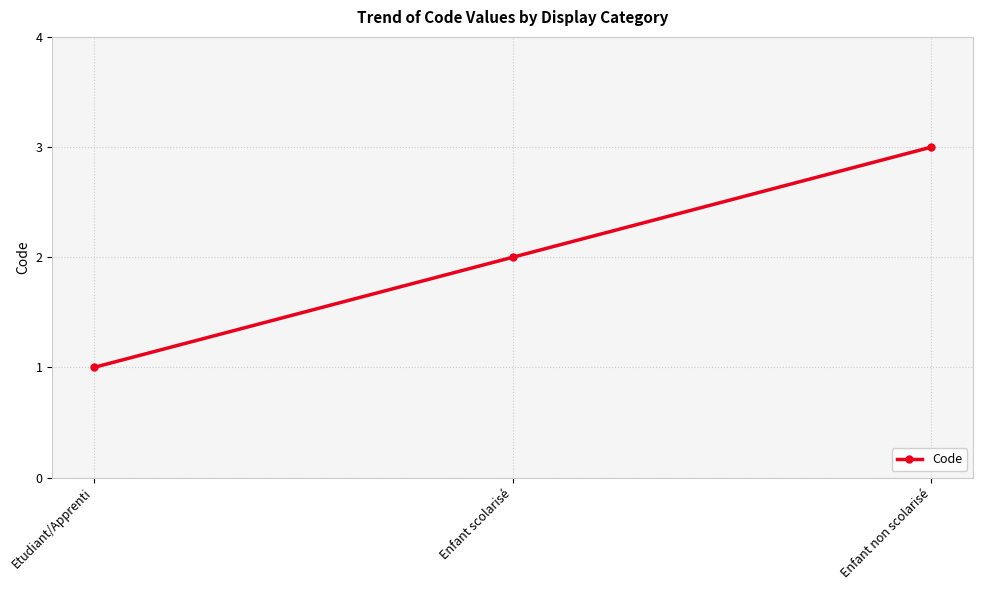

The value at Enfant non scolarisé is 3. True or false?

True